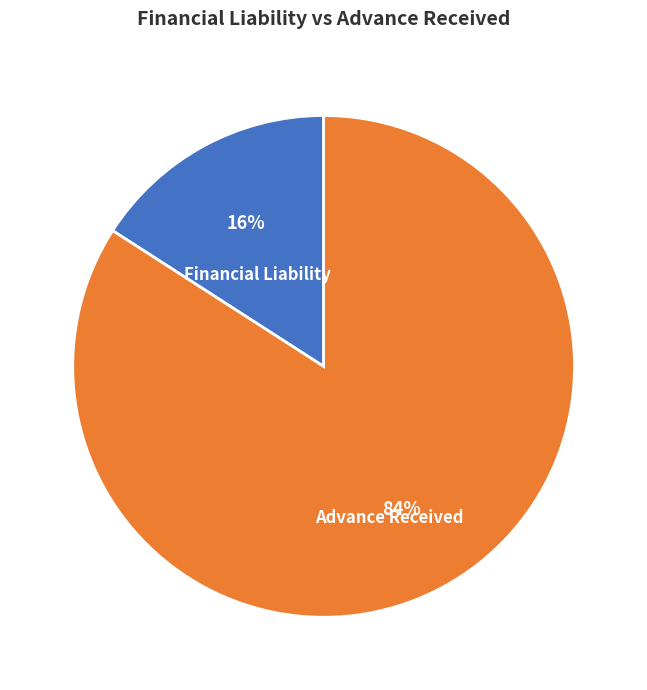

How many segments does this pie chart have?

2